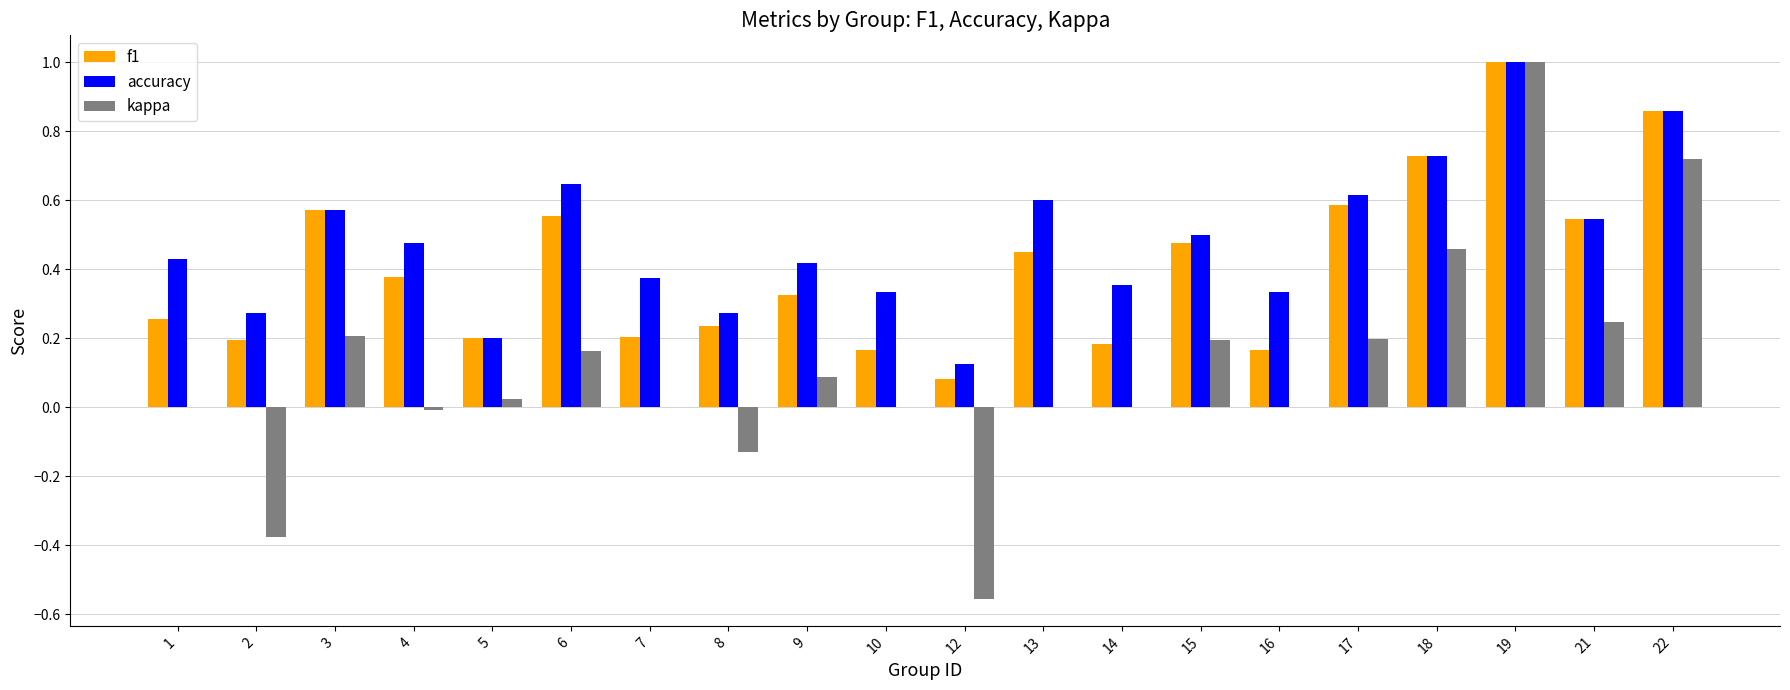

What is the sum of the f1 values at 3 and 13?

1.0